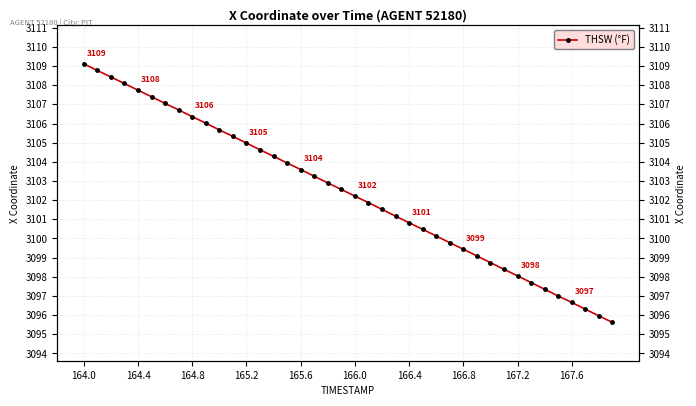

What is the difference between the maximum and second lowest values?

13.2